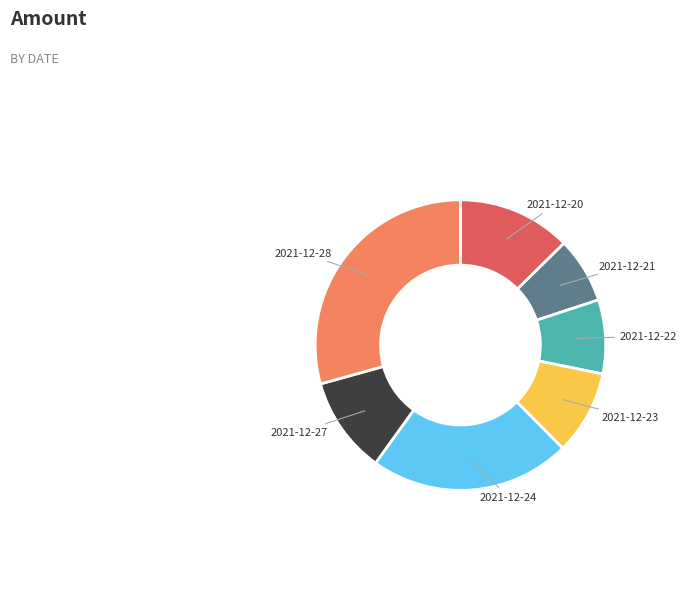

Count the number of slices in the pie.

7